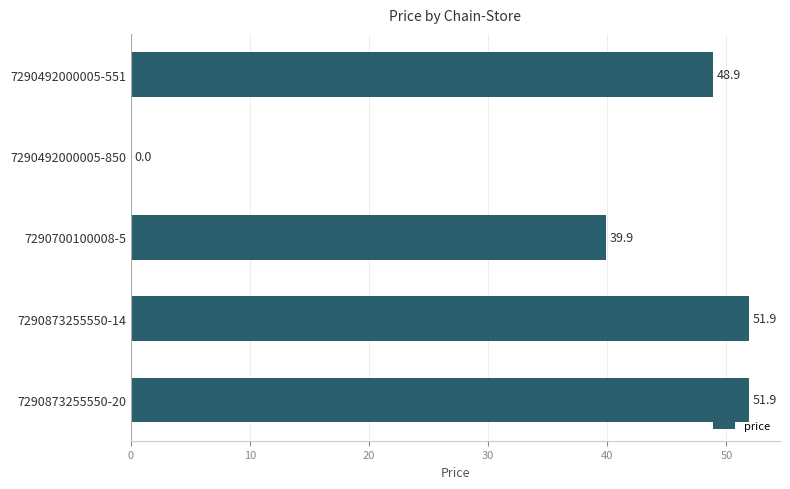

How many distinct data groups are displayed?

1